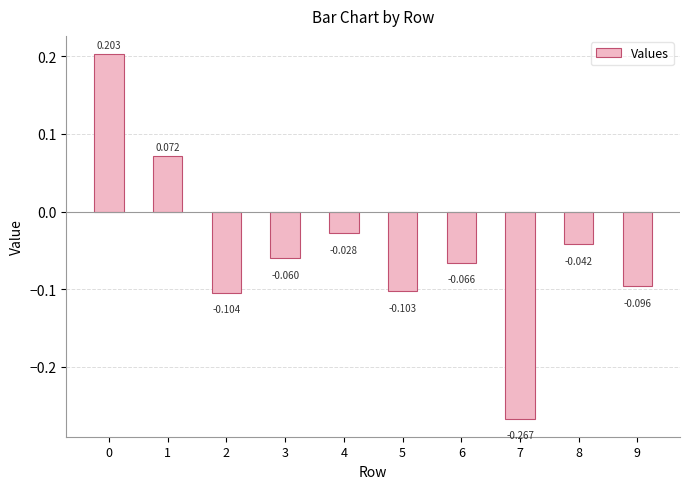

How many values exceed 0?

2